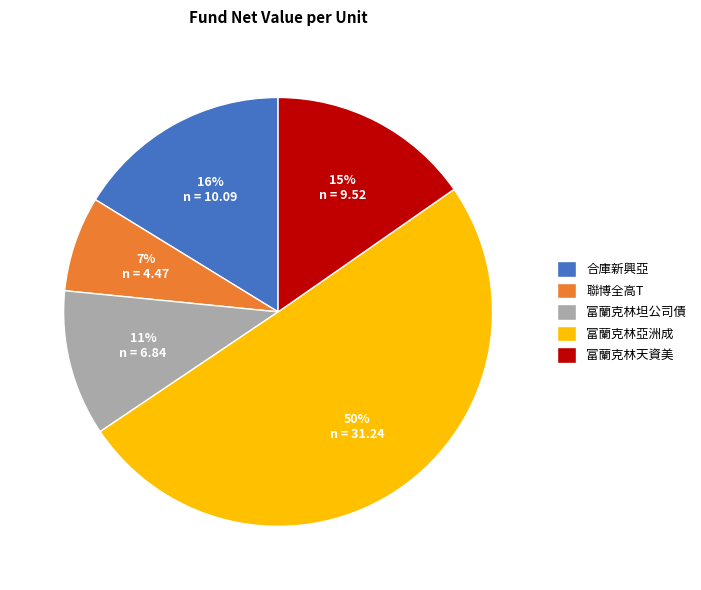

Is the sum of 富蘭克林天資美 and 合庫新興亞 greater than half?

No